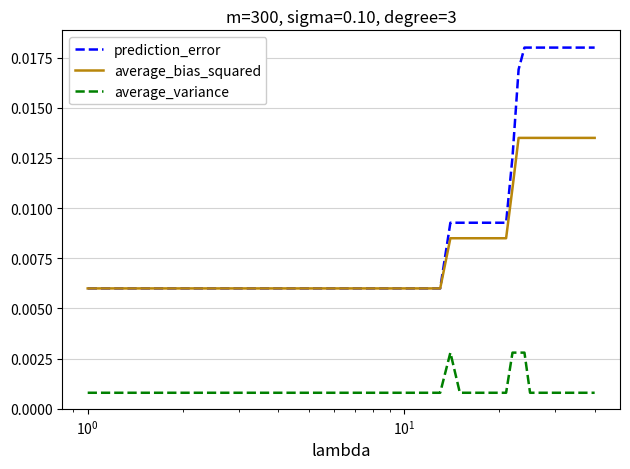

True or false: average_bias_squared and average_variance cross at least once.

False